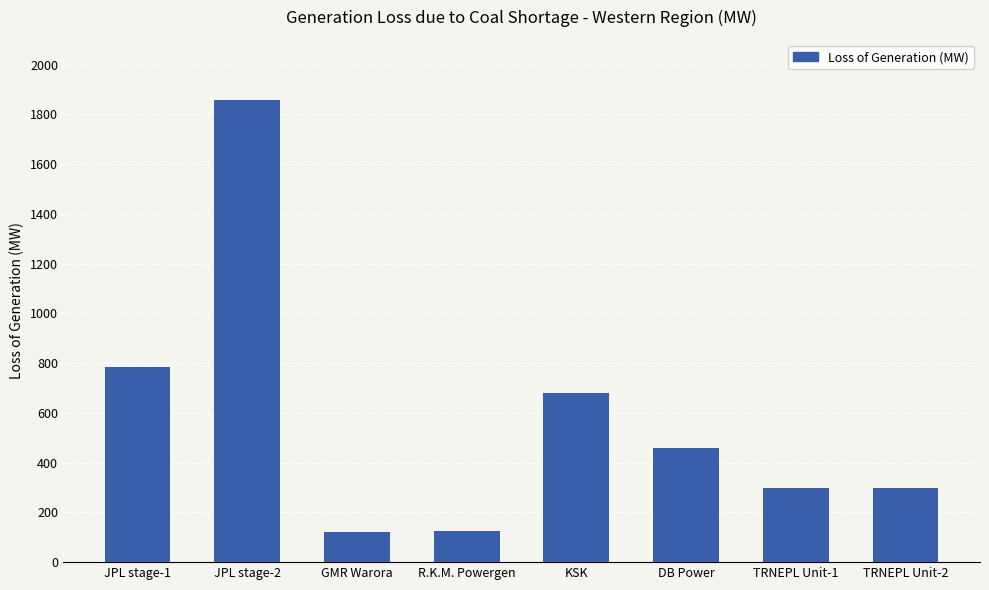

Count the number of categories in the chart.

8